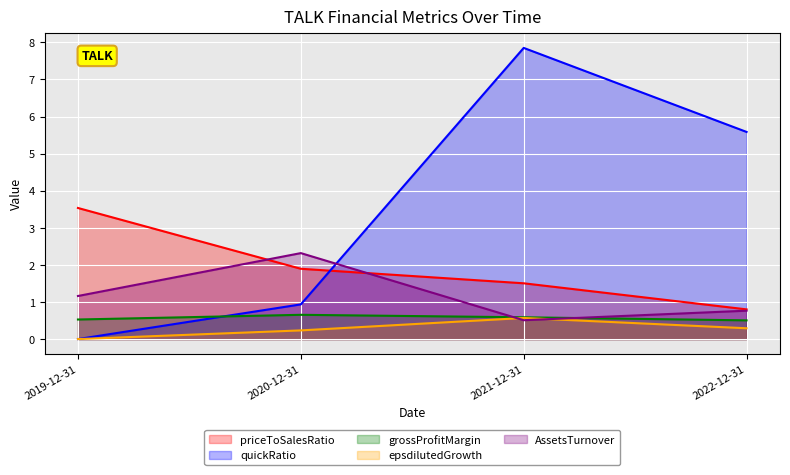

Which has a higher value, 2021-12-31 or 2022-12-31?

2021-12-31